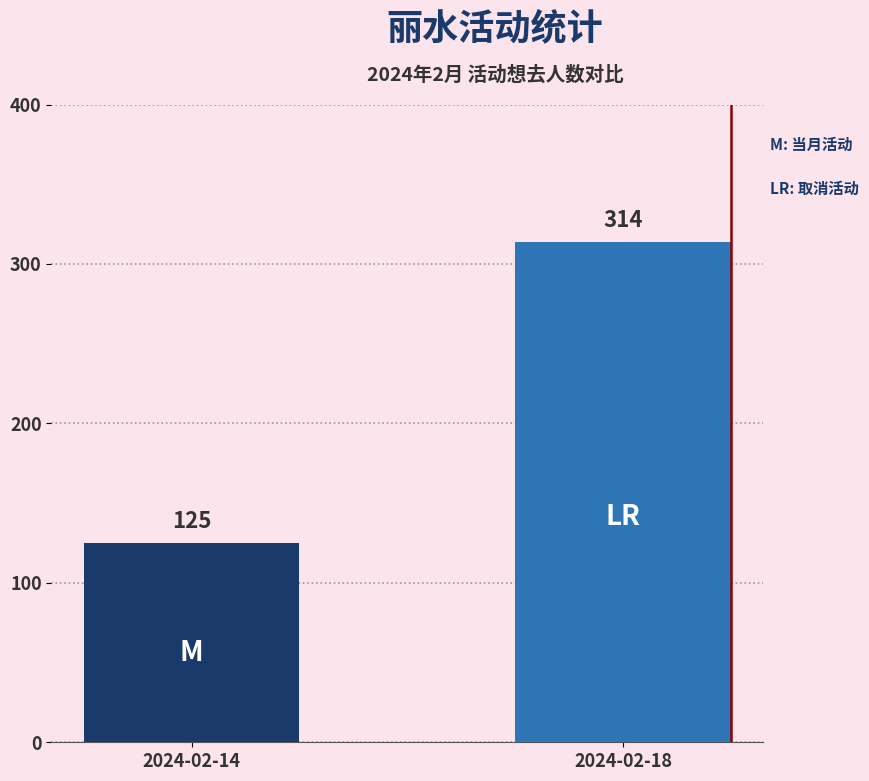

What is the greatest value displayed?

314